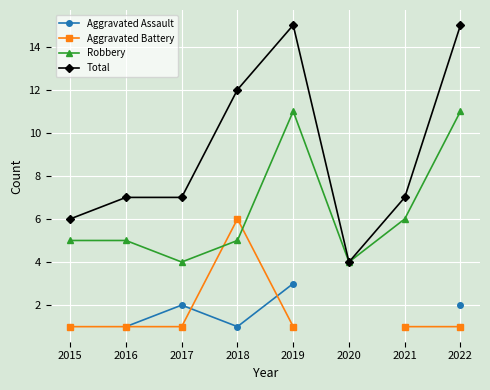

Is it true that Total equals 25 at 2019?

False